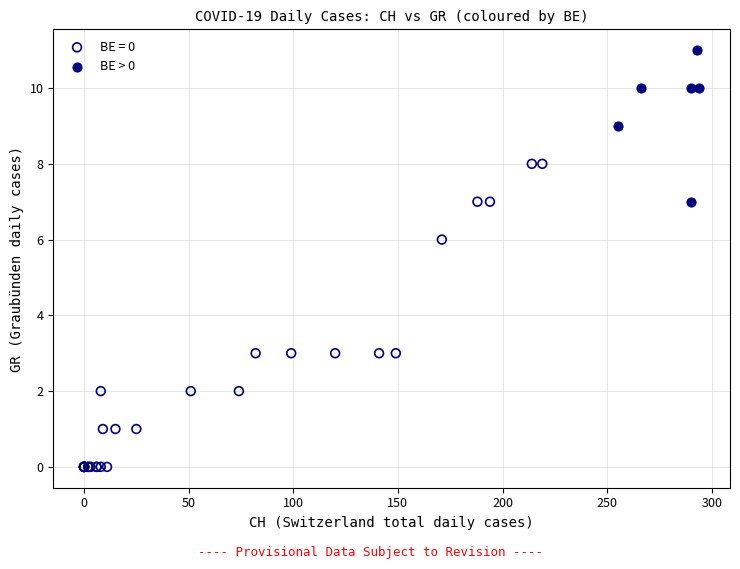

Which series has the widest spread of Y values?

BE = 0